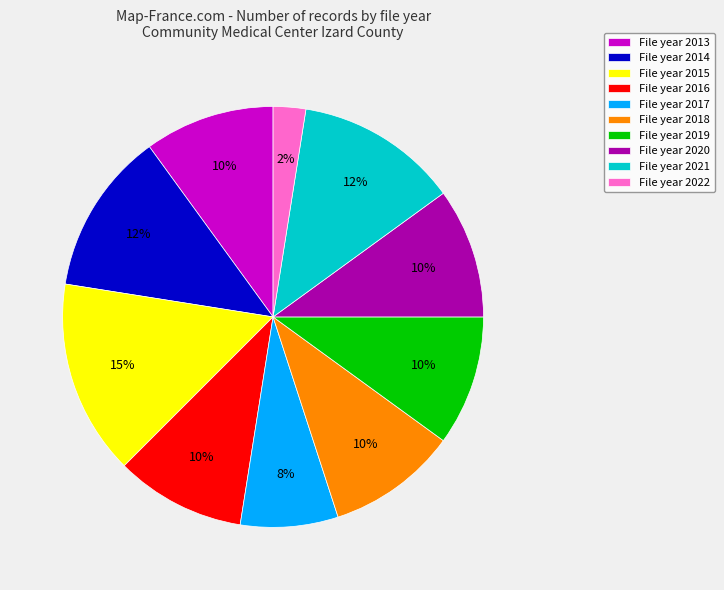

To the nearest percent, what percentage of the pie is File year 2018?

10%